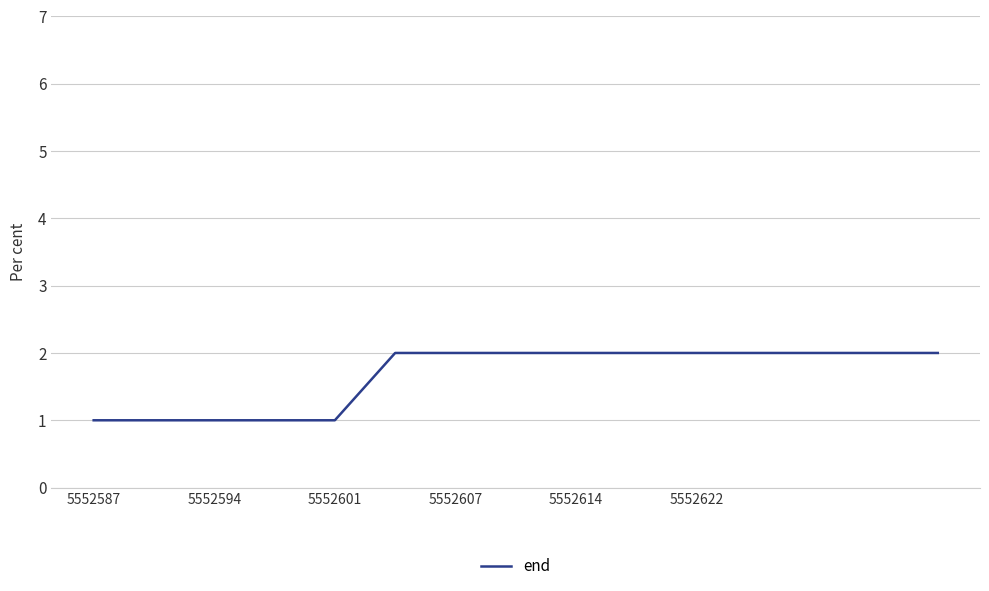

Does the chart have visible grid lines?

Yes